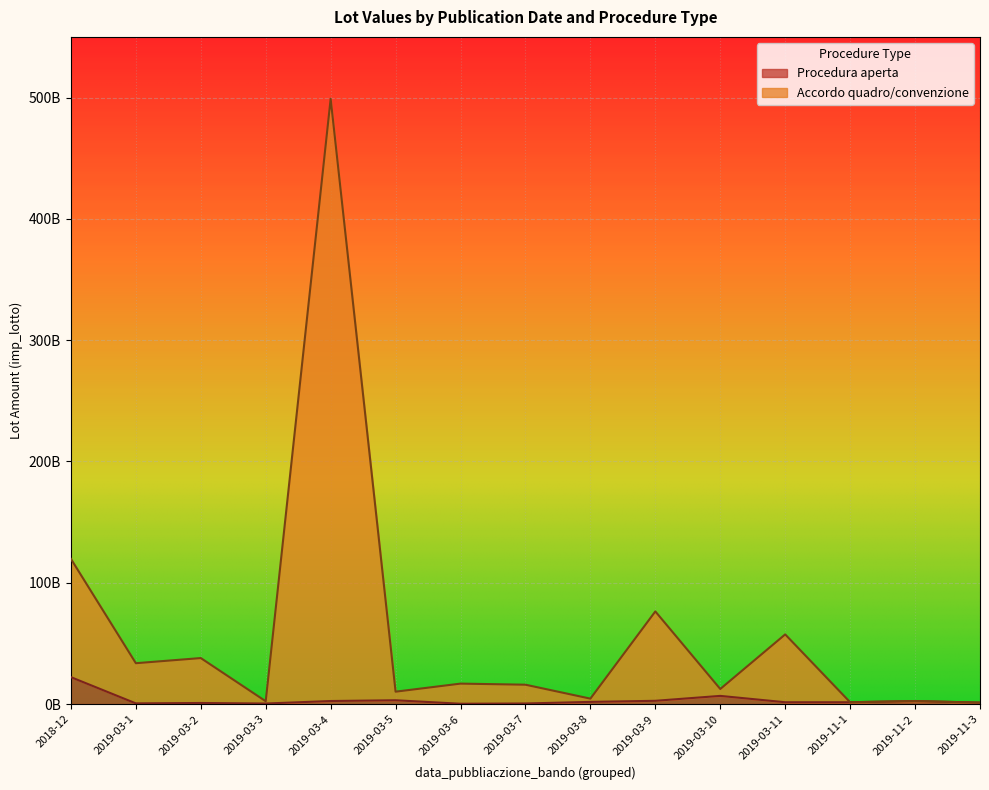

How many distinct data groups are displayed?

2